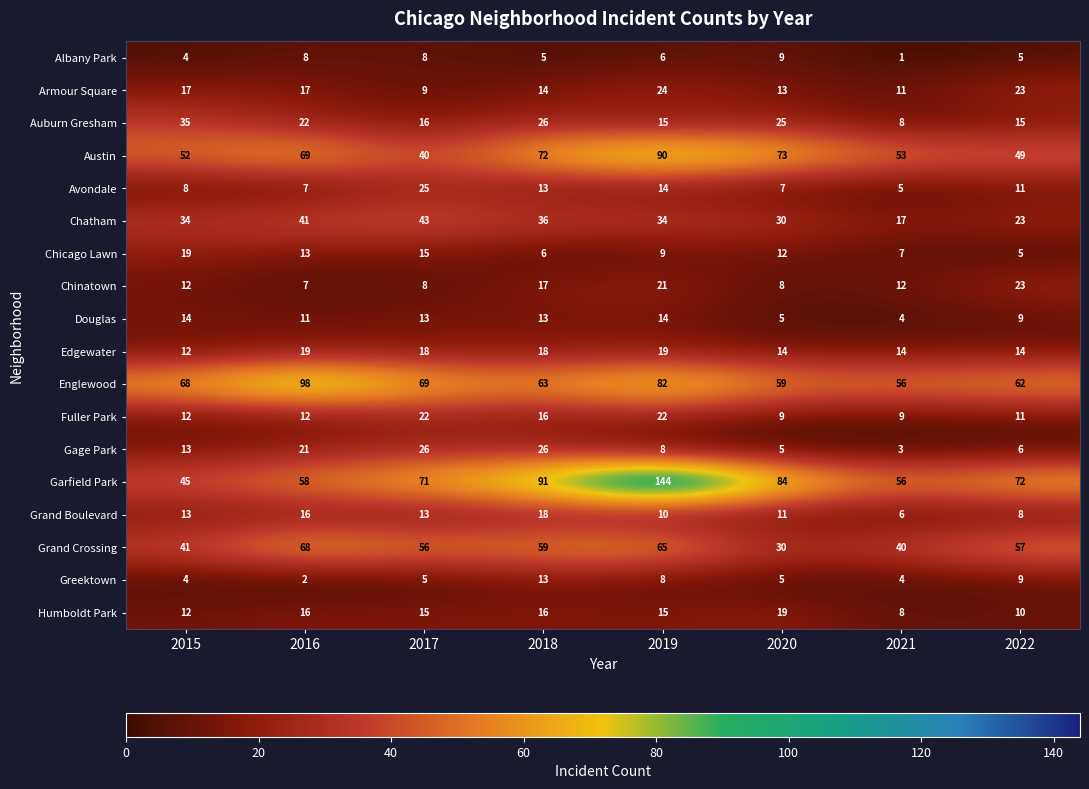

Where is Englewood nearest to the value 77?

2019